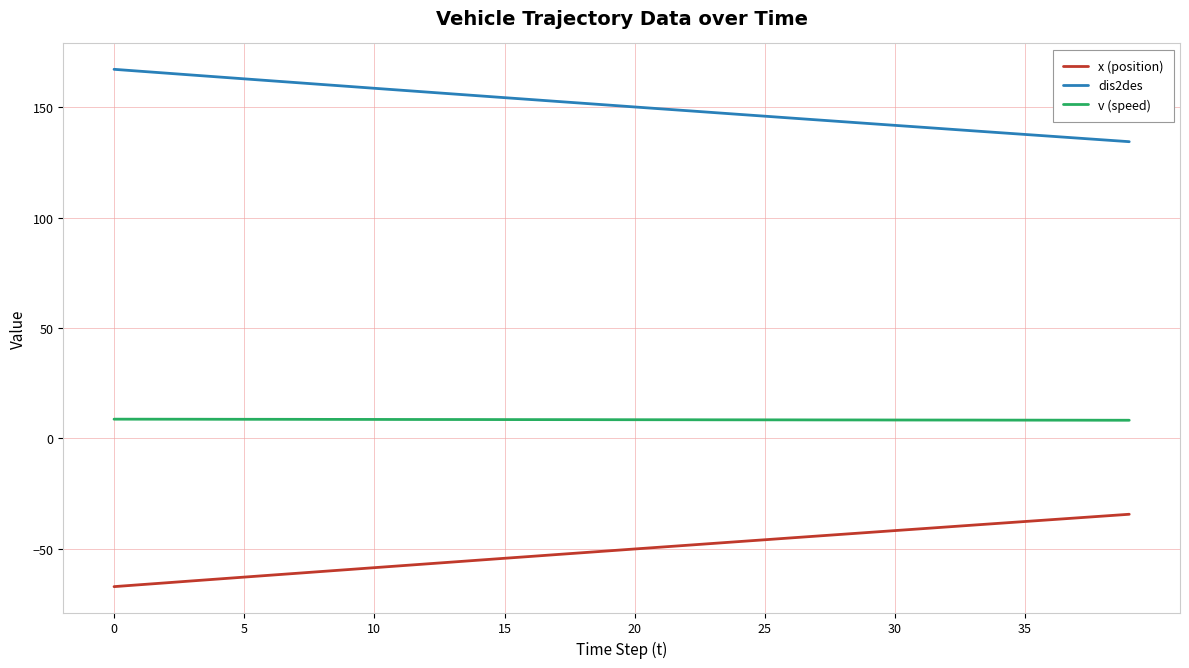

True or false: dis2des and x (position) cross at least once.

False